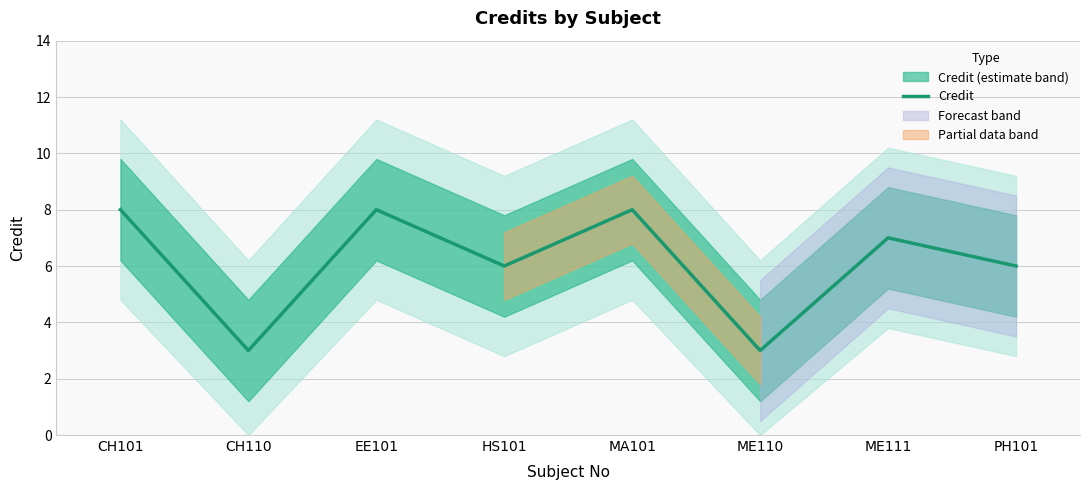

Reading left to right, list all the values displayed in this chart.

CH101=8	CH110=3	EE101=8	HS101=6	MA101=8	ME110=3	ME111=7	PH101=6